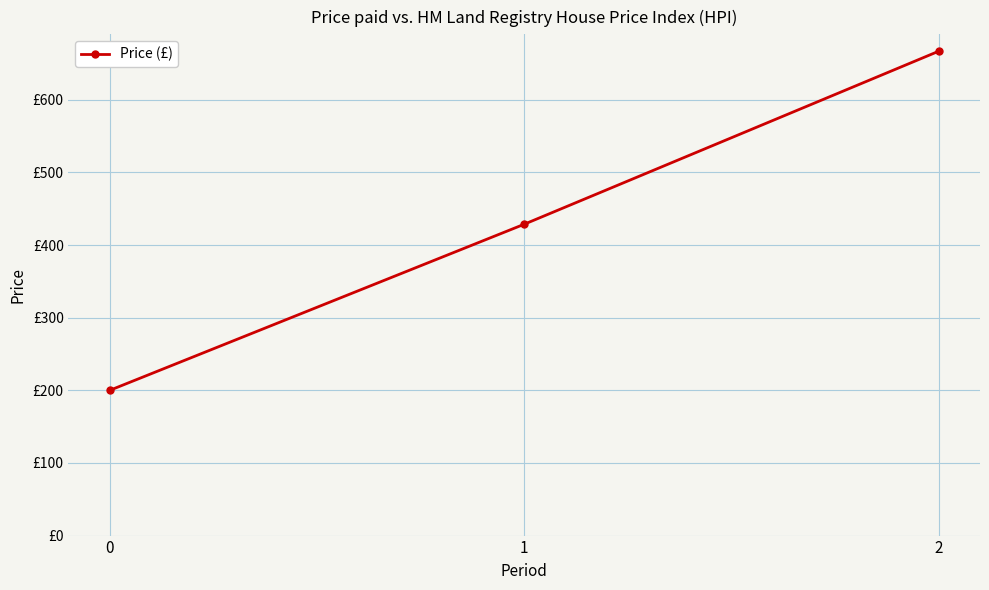

Is this an area chart (filled region under the line)?

No